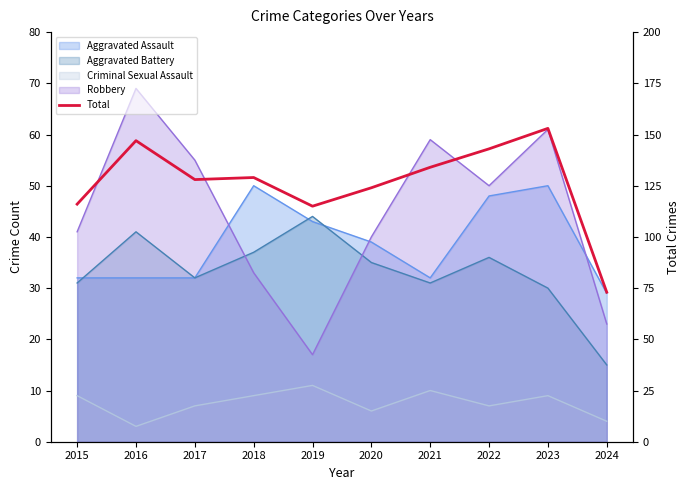

What is the difference between the maximum and minimum values?

80